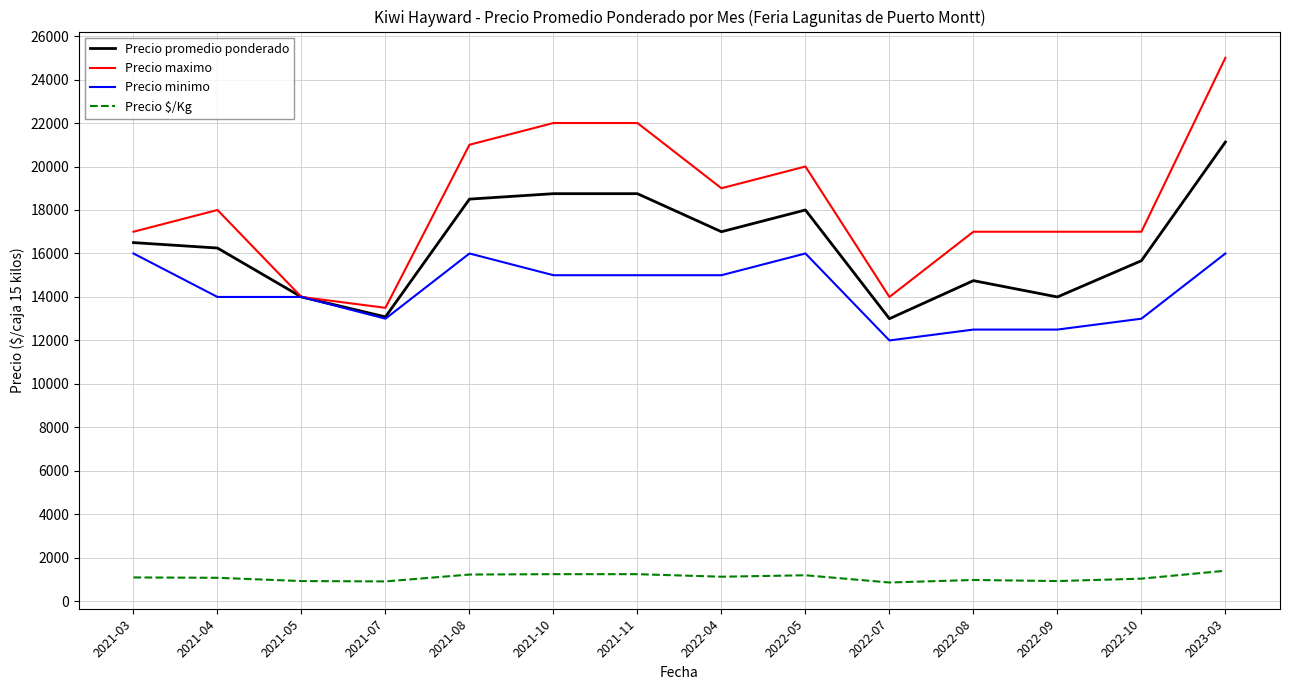

What is the difference between the highest and lowest values at 2022-07?

13133